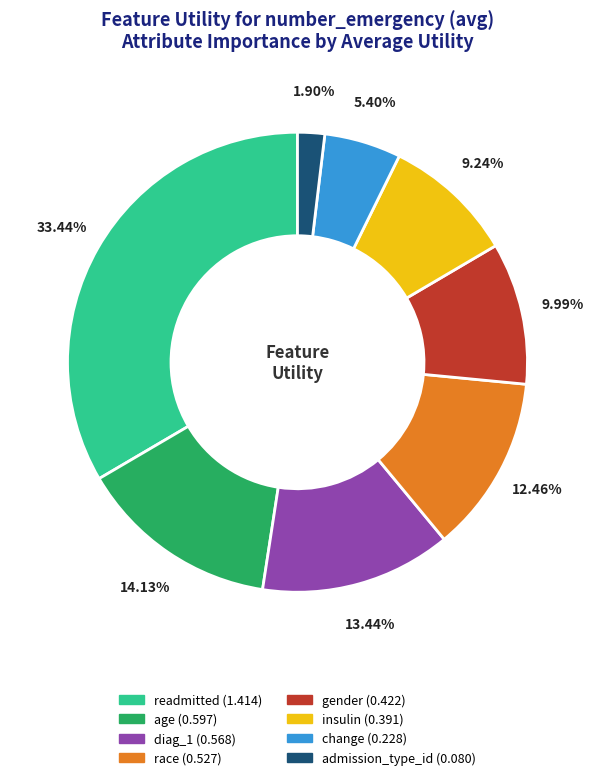

To the nearest percent, what is the difference between the change and diag_1 slice percentages?

8%